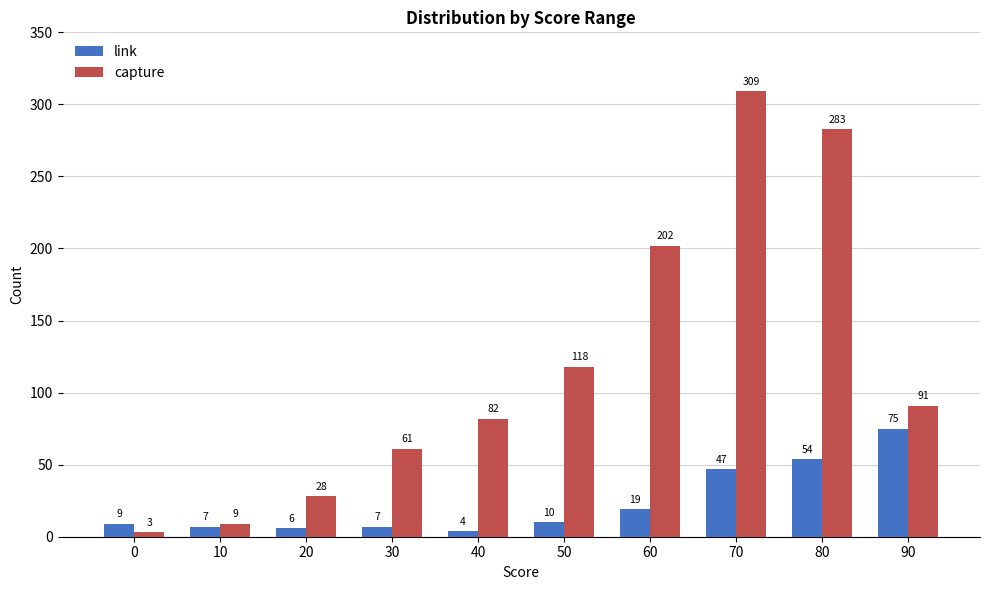

List the series in order of their peak value, lowest first.

link, capture